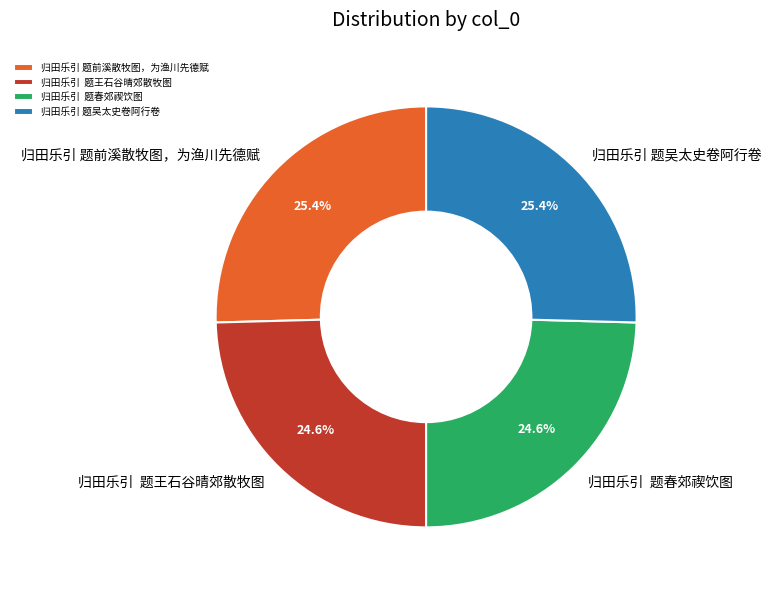

Does any single category account for the majority?

No